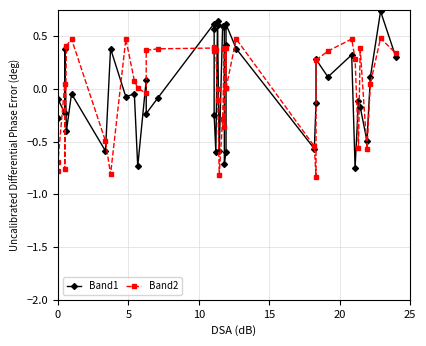

What is the maximum value for Band2?

0.5